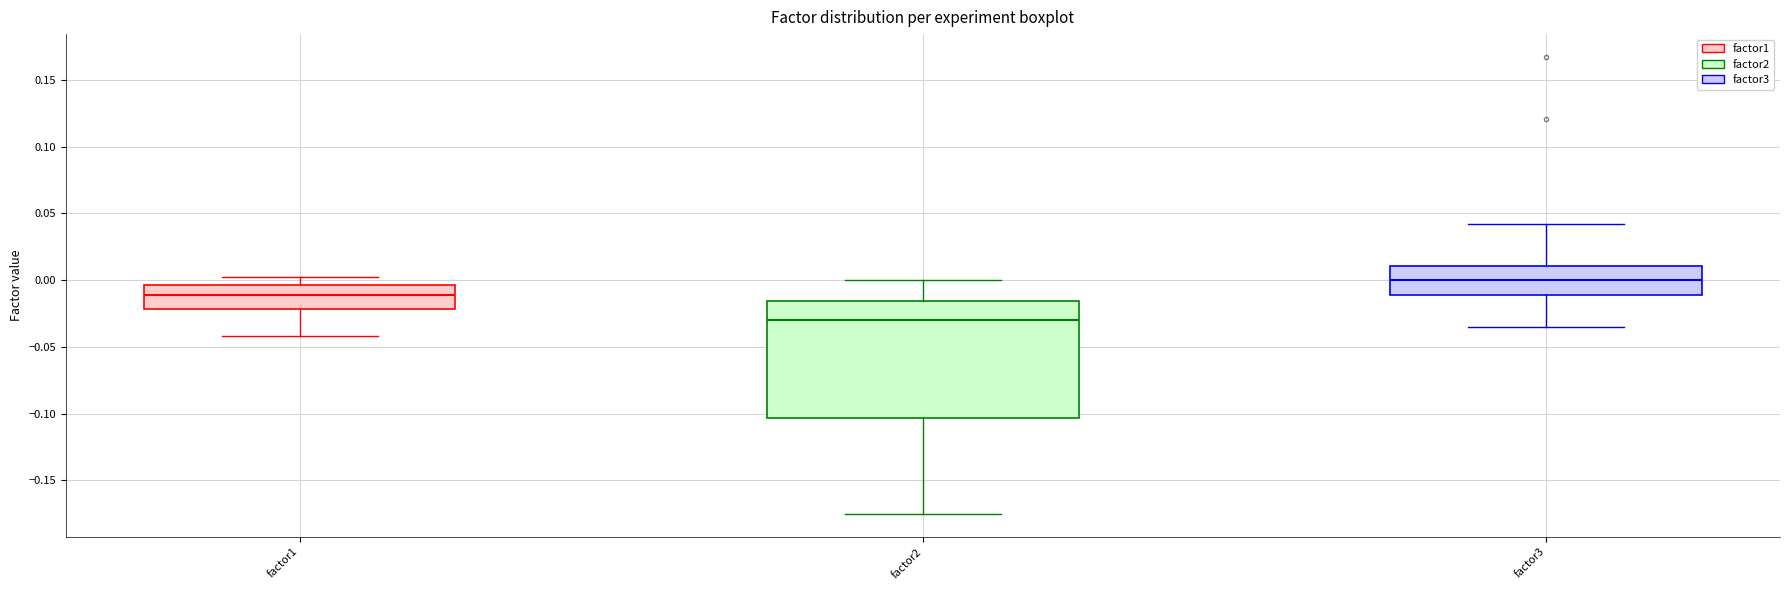

Reading left to right, read every box against the y-axis: the position of its median line, the range the box covers, and the ends of its whiskers. The values are not printed on the chart, so give them approximately, as read against the axis.

factor1: median -0.010, box -0.020 to -0.005, whiskers -0.040 to 0.005
factor2: median -0.030, box -0.105 to -0.015, whiskers -0.175 to 0.000
factor3: median 0.000, box -0.010 to 0.010, whiskers -0.035 to 0.040